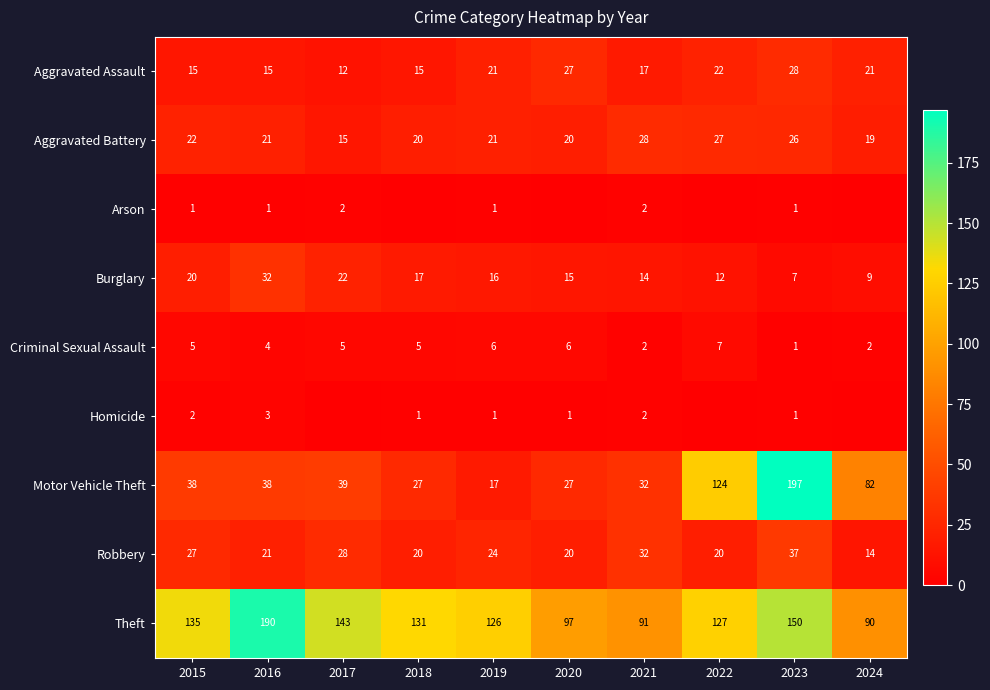

Is the value of Homicide at 2016 greater than the value of Criminal Sexual Assault at 2022?

No